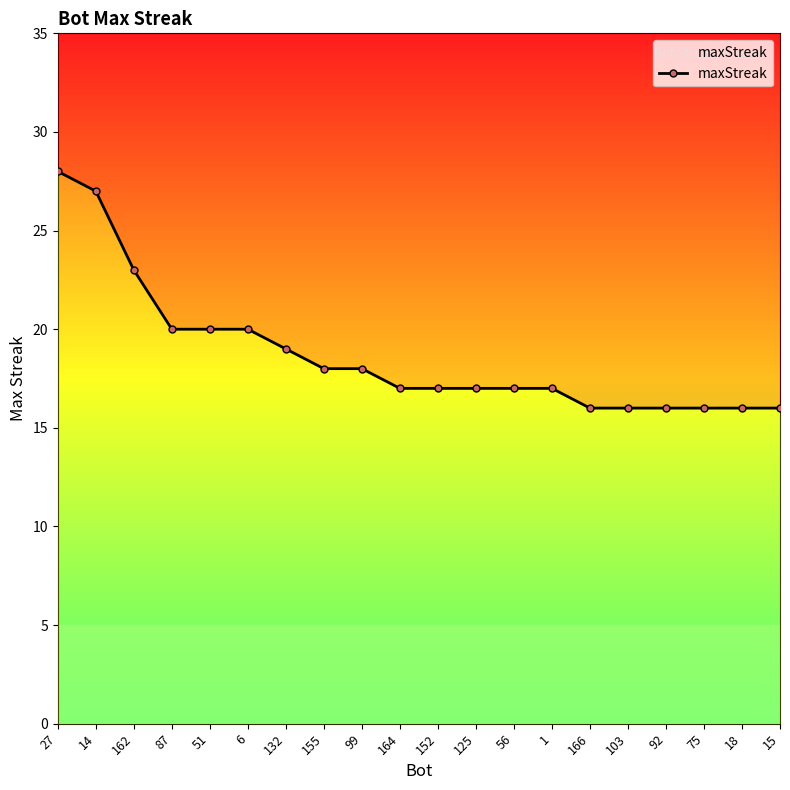

The value at 56 is 17. True or false?

True